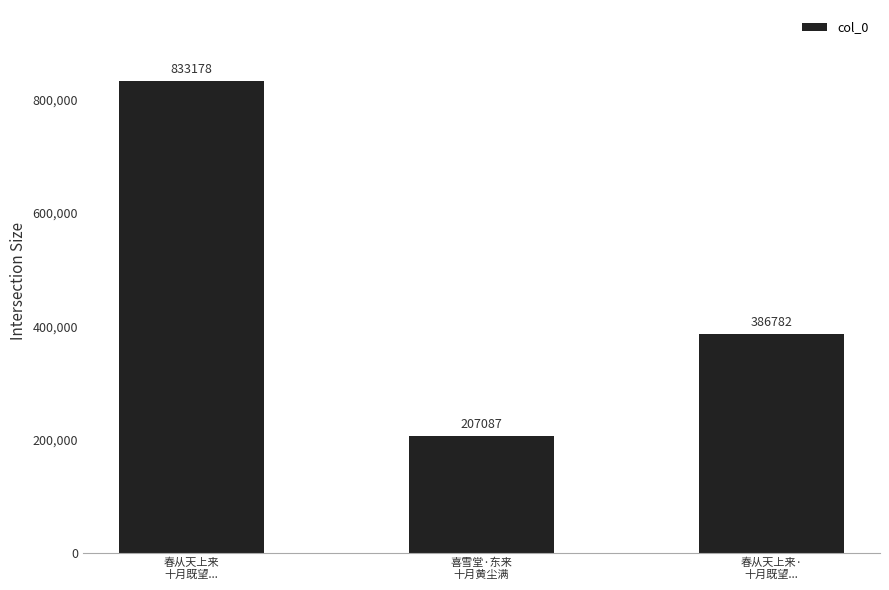

What is the approximate value at 春从天上来
十月既望...?

833178